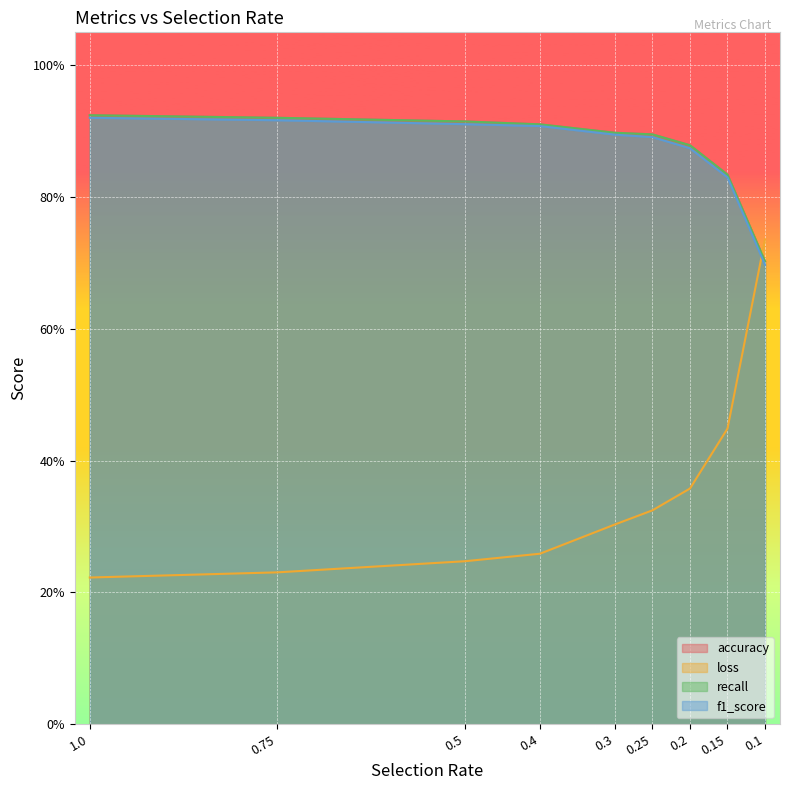

What is the label of the 5th point from the left?

0.3